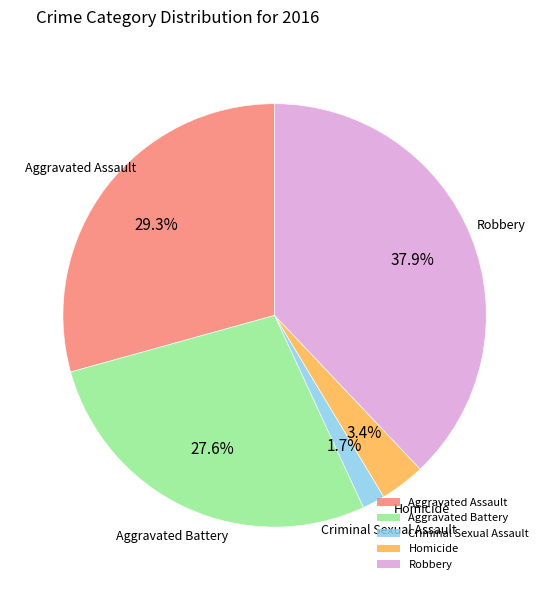

The Criminal Sexual Assault slice represents 8% of the pie. True or false?

False